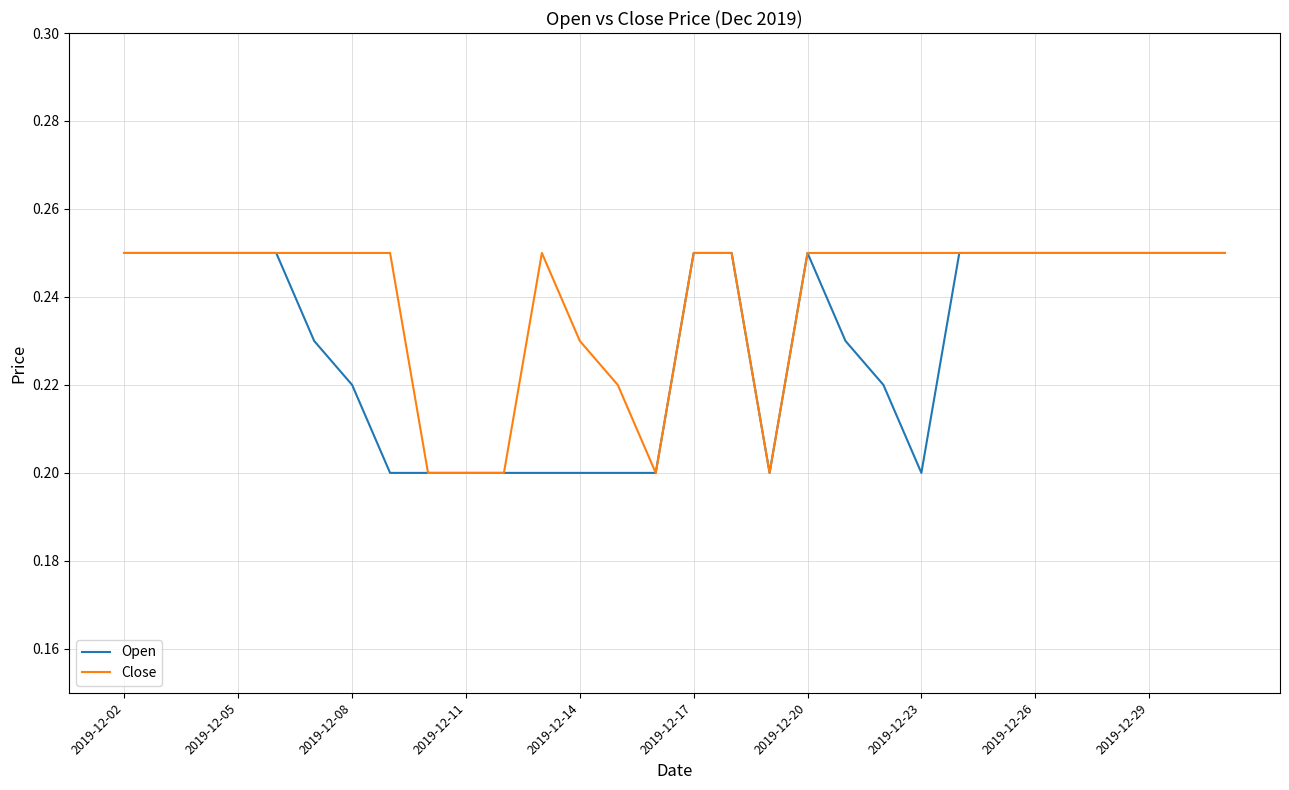

Which series has the largest total across all categories?

Close